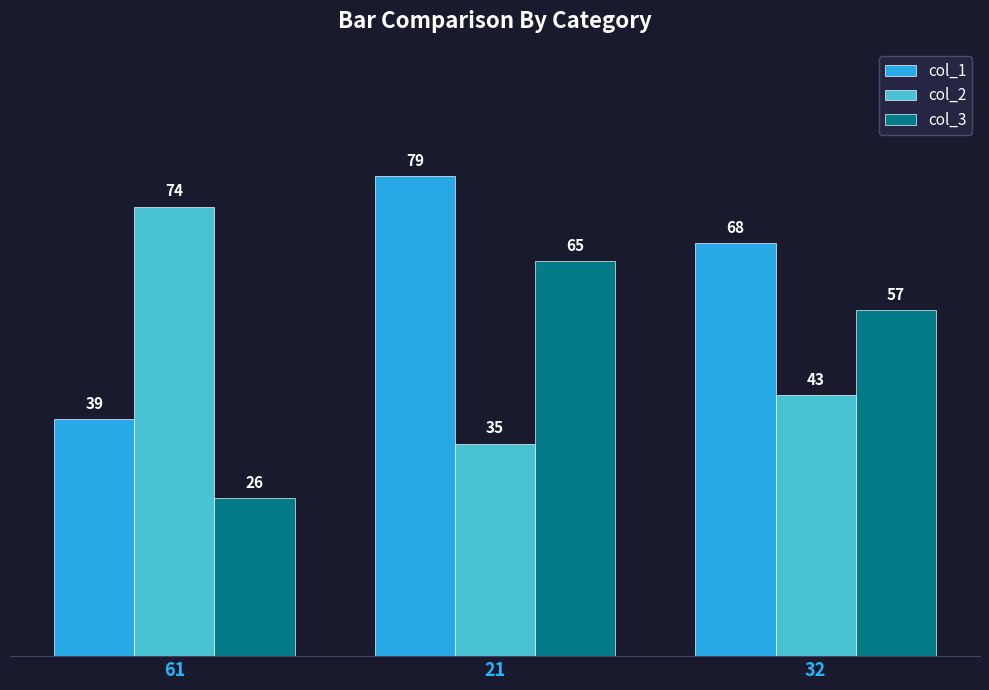

The col_1 series shows 68 at 32. True or false?

True